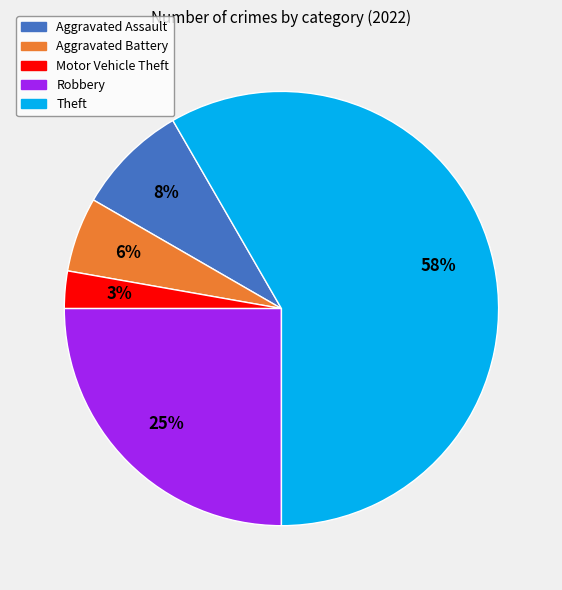

Do Motor Vehicle Theft and Theft together represent more than half of the pie?

Yes